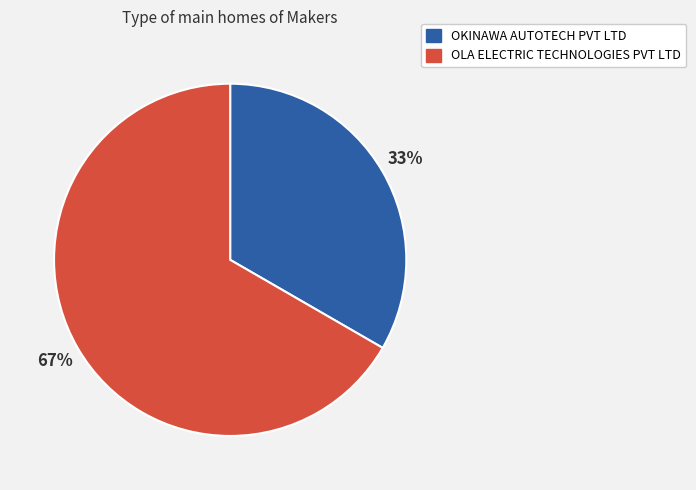

To the nearest percent, what is the combined percentage of OKINAWA AUTOTECH PVT LTD and OLA ELECTRIC TECHNOLOGIES PVT LTD?

100%